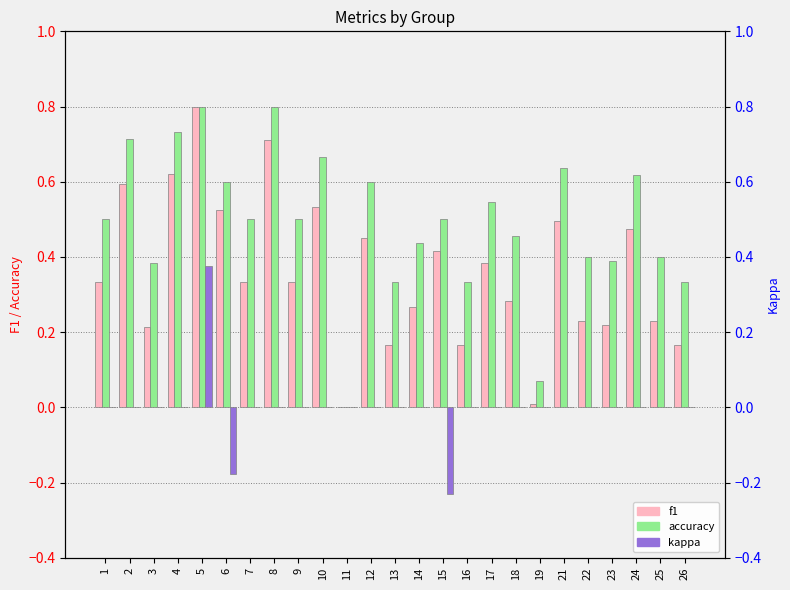

How many series are shown in this chart?

3